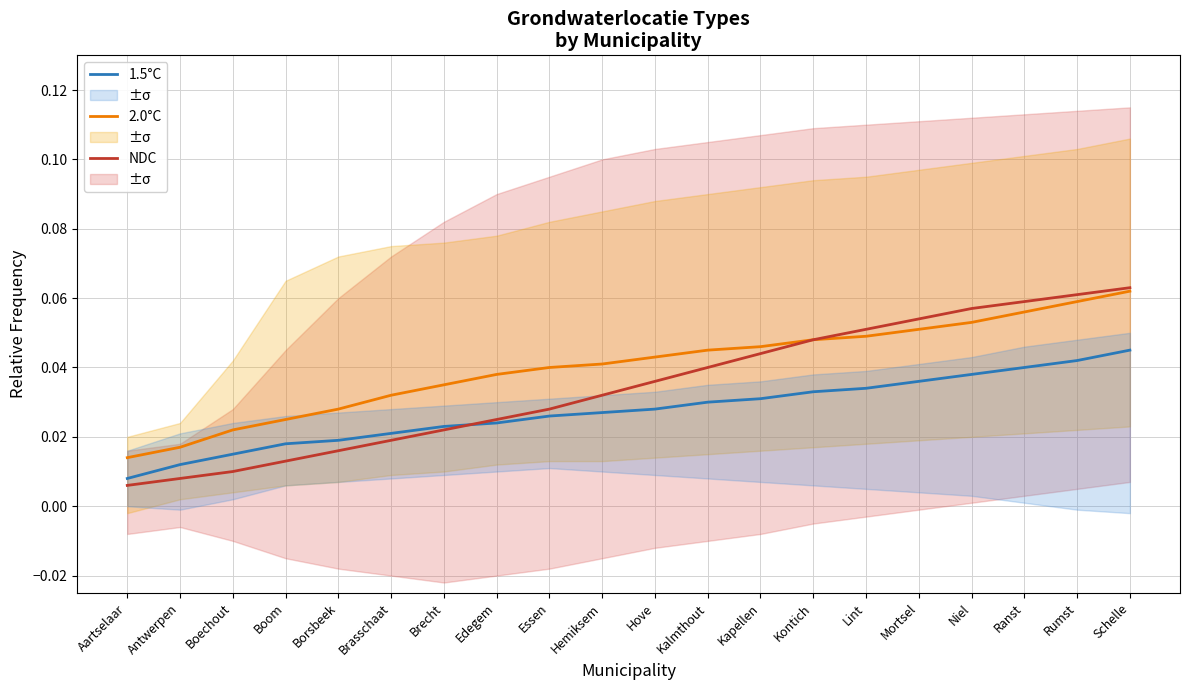

What is the label of the 14th point from the left?

Kontich